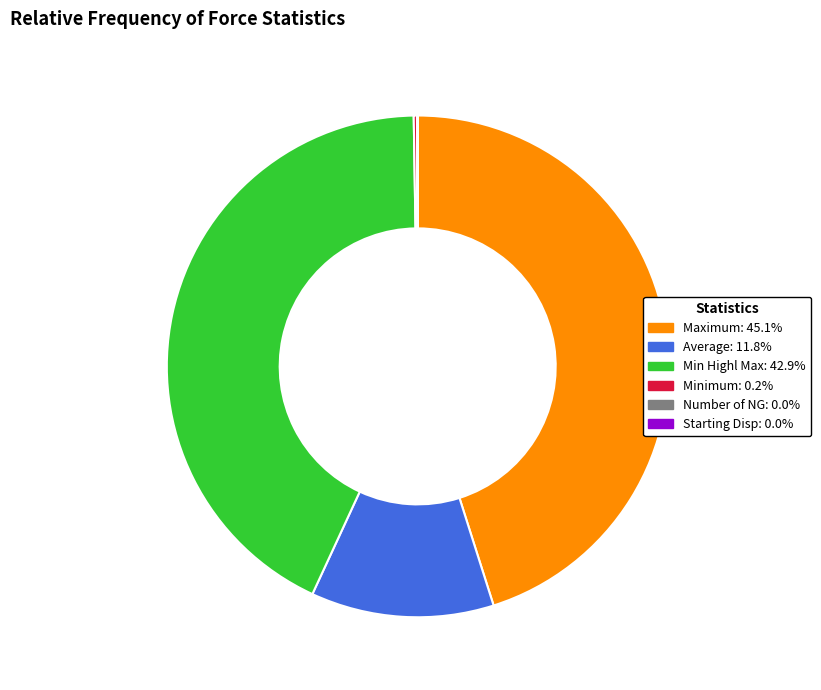

Combined, do Maximum: 45.1% and Average: 11.8% account for over 50%?

Yes